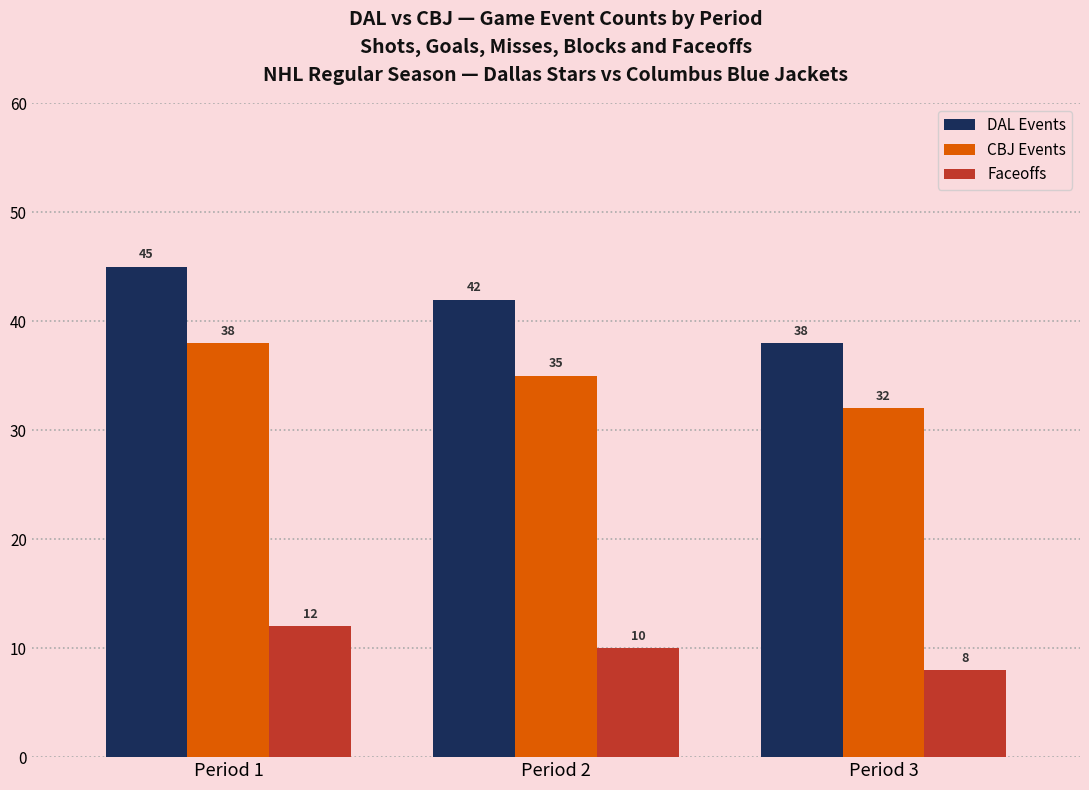

Reading right to left, list all the values displayed in this chart.

DAL Events: Period 3=38	Period 2=42	Period 1=45
CBJ Events: Period 3=32	Period 2=35	Period 1=38
Faceoffs: Period 3=8	Period 2=10	Period 1=12